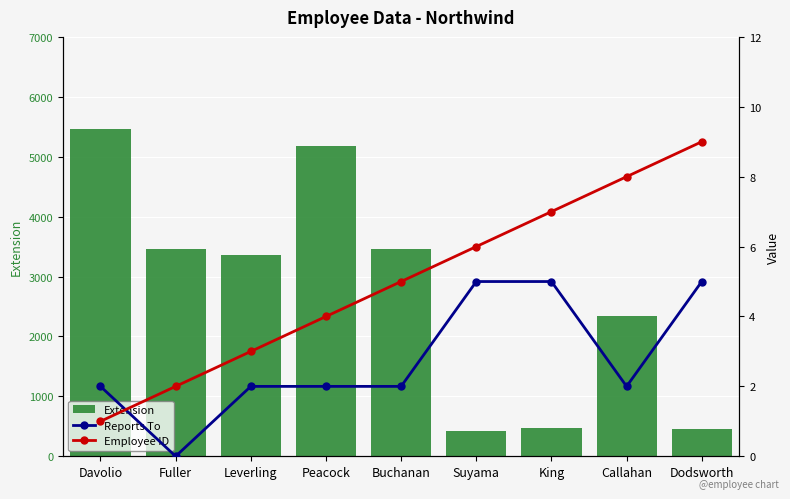

The value of Employee ID at Dodsworth is 5. True or false?

False